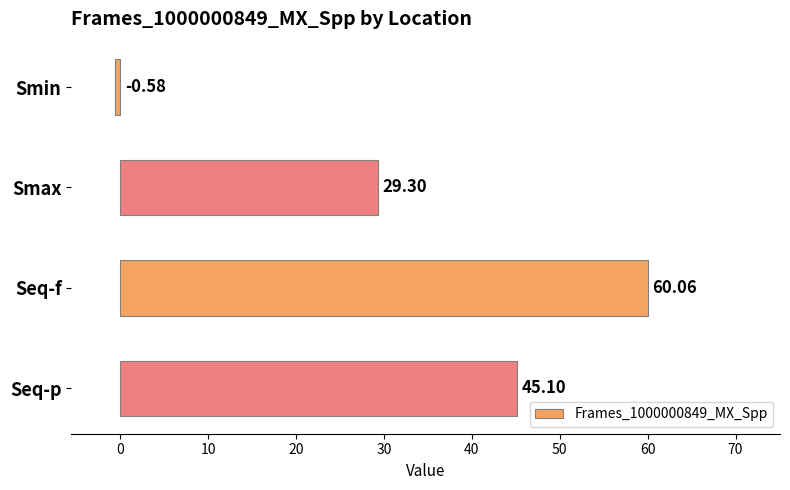

What is the change in value from Seq-f to Seq-p?

-15.0